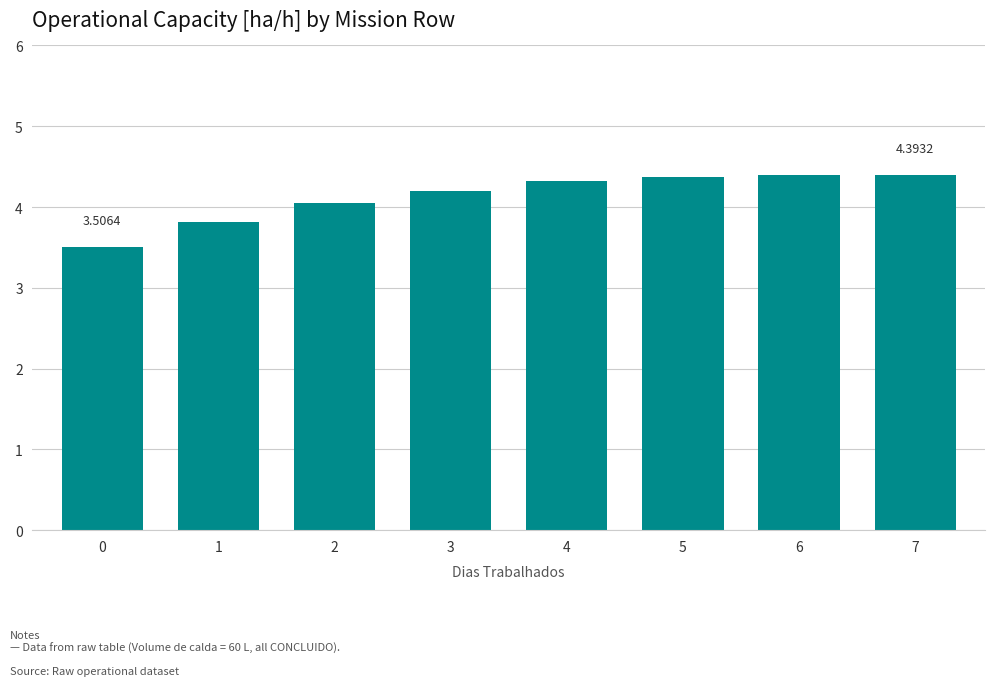

How many bars are there in total?

8